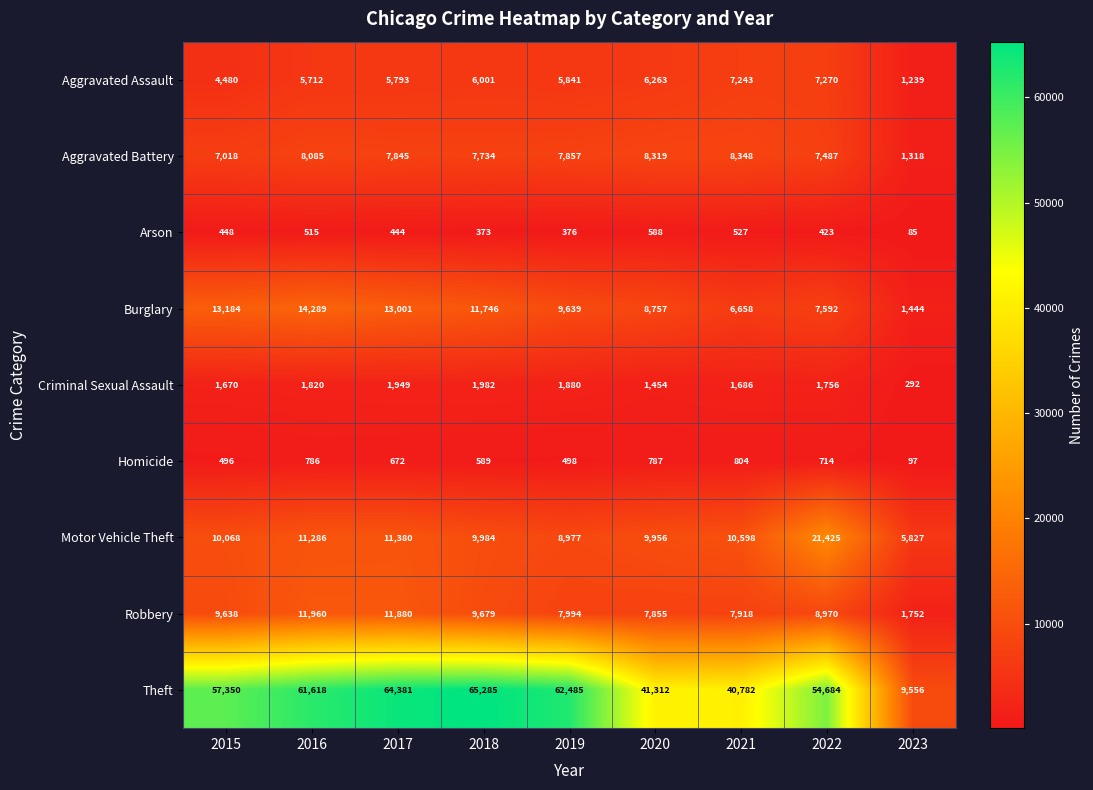

What is the total value across all series at 2017?

117345